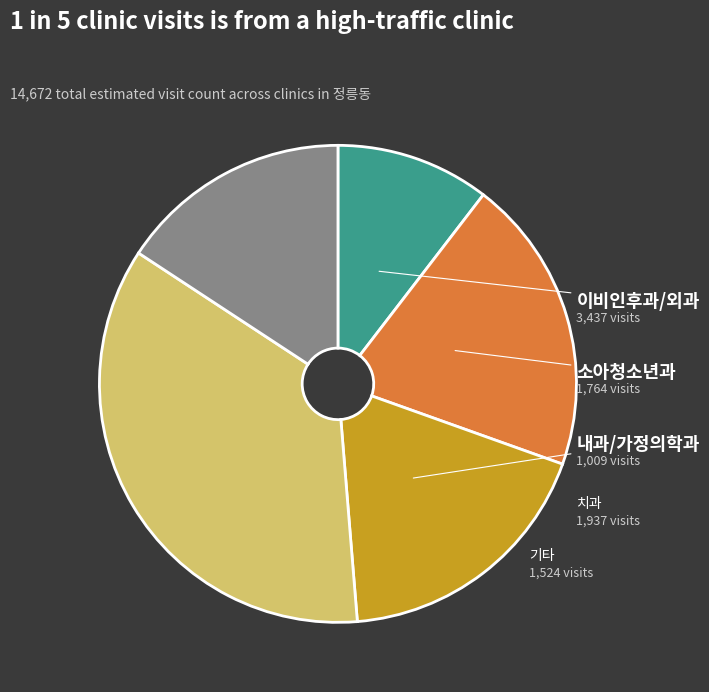

Is there any slice that represents more than half of the pie?

No